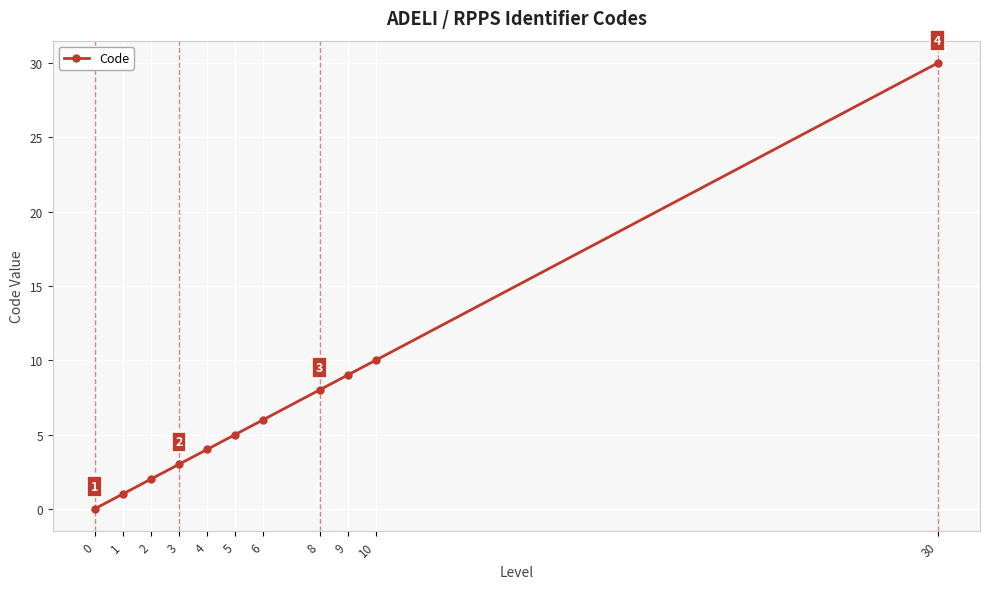

At which label is the value closest to 15?

10